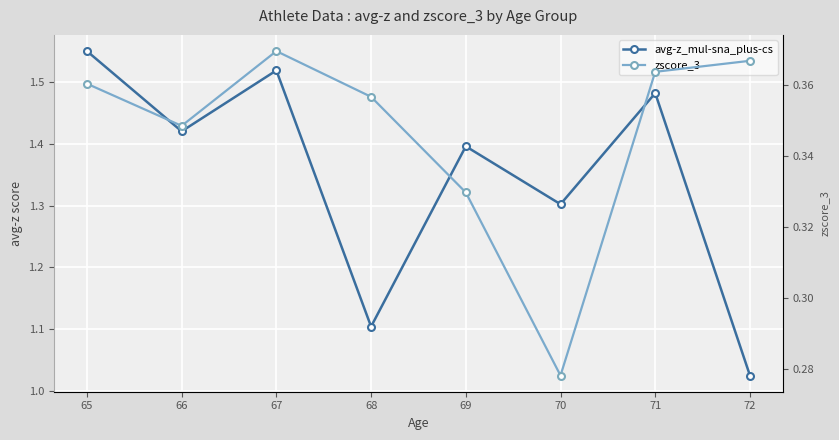

Which series has the widest spread of values?

avg-z_mul-sna_plus-cs